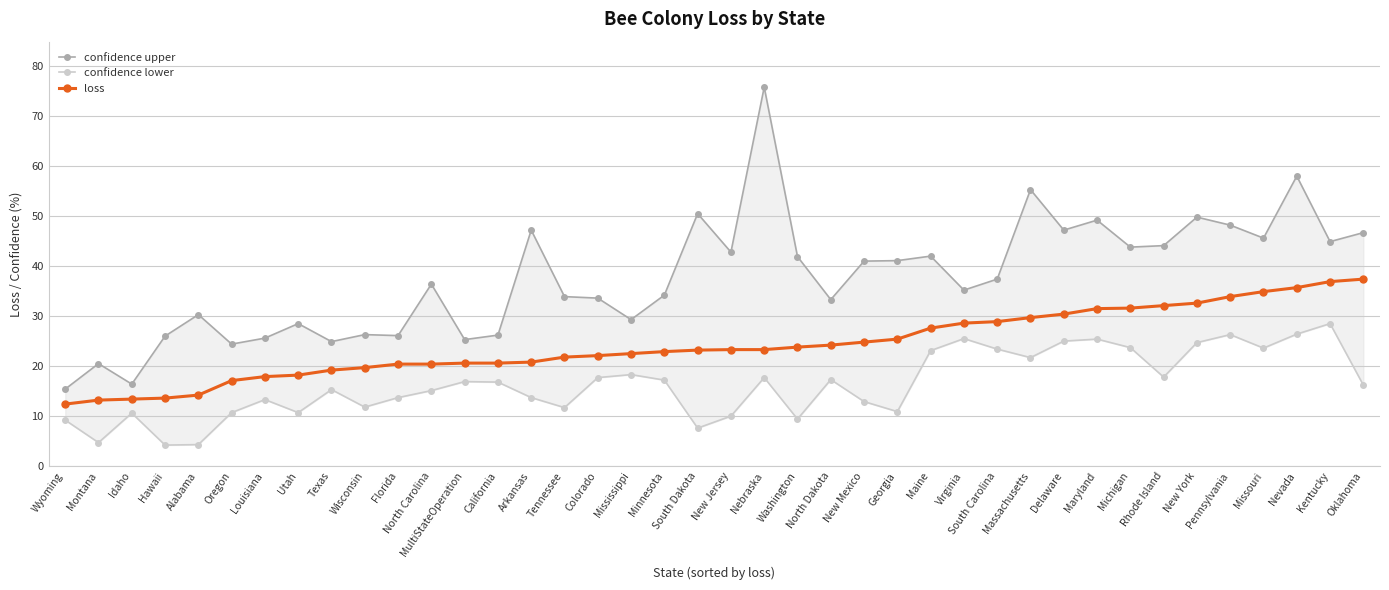

The value of confidence lower at Colorado is 23.3. True or false?

False